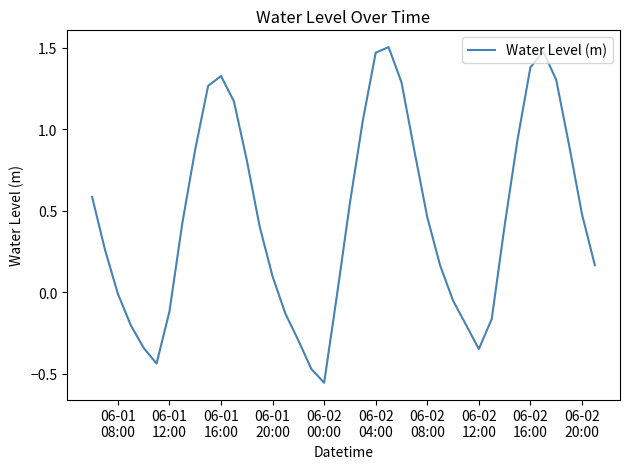

What is the difference between the maximum and minimum values?

2.1